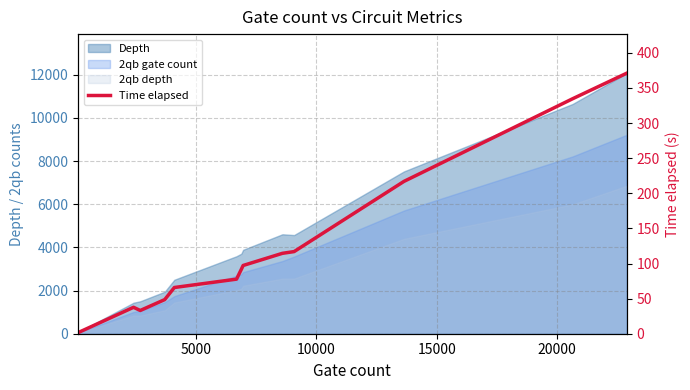

What is the sum of all values?

1611.6